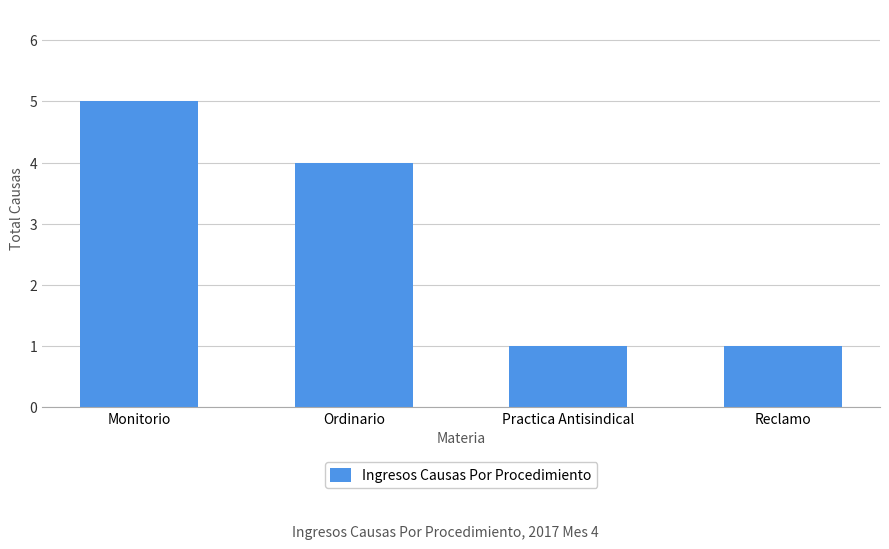

The value at Monitorio is 5. True or false?

True